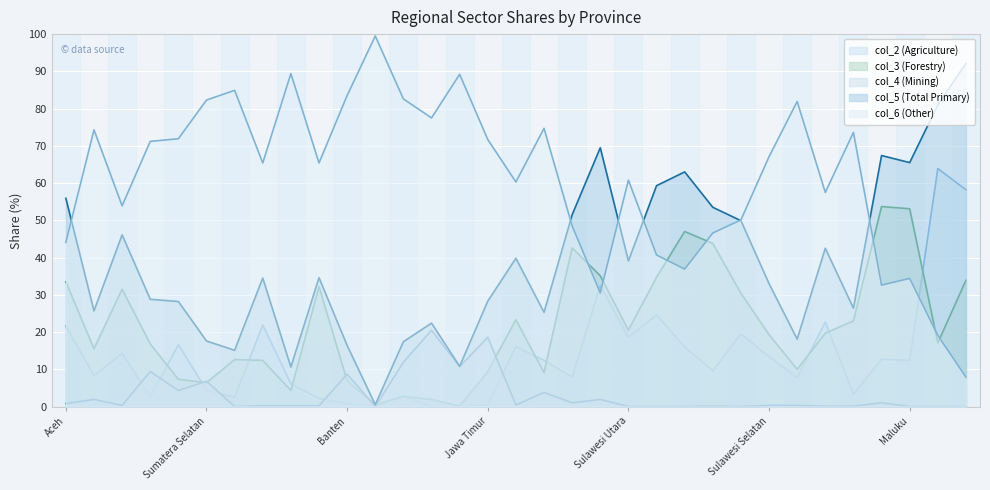

List the labels in order of col_4 (Mining) value, largest first.

Jawa Tengah, Jawa Timur, Jawa Barat, DI Yogyakarta, Riau, Banten, Sumatera Selatan, Jambi, Kalimantan Selatan, Sumatera Utara, Kalimantan Timur, Kalimantan Tengah, Maluku Utara, Aceh, Kalimantan Barat, Sumatera Barat, Sulawesi Selatan, Bali, Bengkulu, Lampung, Kepulauan Riau, Sulawesi Tenggara, Nusa Tenggara Barat, Nusa Tenggara Timur, Kepulauan Bangka Belitung, DKI Jakarta, Sulawesi Utara, Gorontalo, Sulawesi Tengah, Sulawesi Barat, Maluku, Papua, Papua Barat